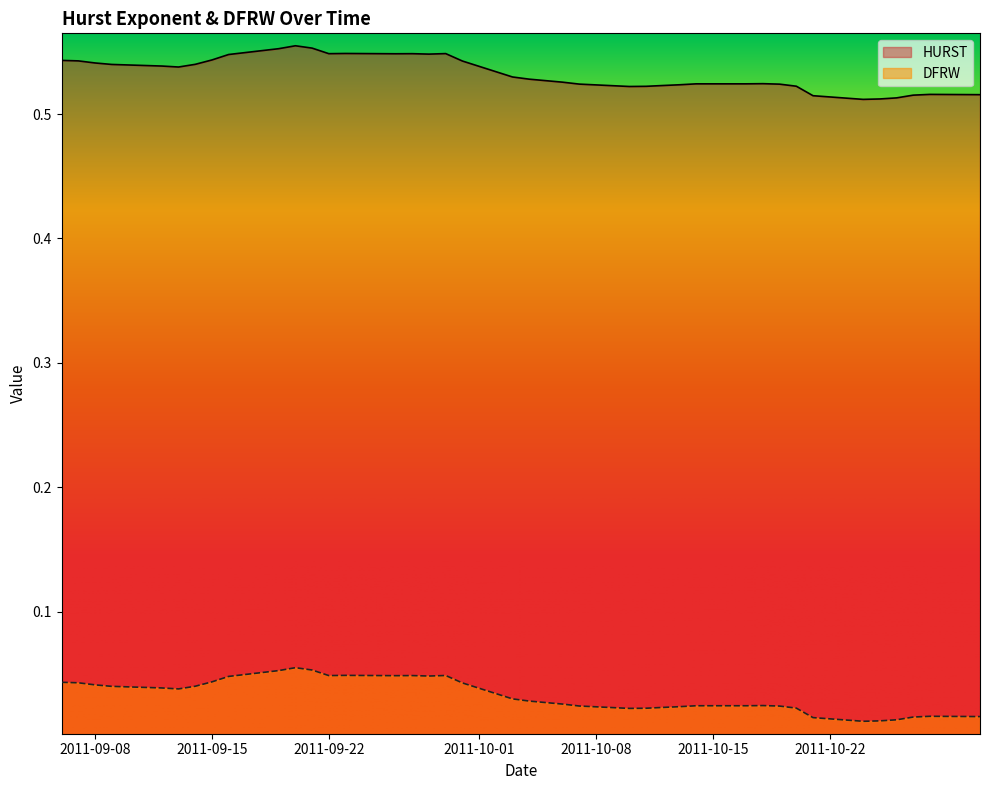

Reading left to right, transcribe all the data shown in this chart.

HURST: 2011-09-06=0.5	2011-09-07=0.5	2011-09-08=0.5	2011-09-09=0.5	2011-09-12=0.5	2011-09-13=0.5	2011-09-14=0.5	2011-09-15=0.5	2011-09-16=0.5	2011-09-19=0.6	2011-09-20=0.6	2011-09-21=0.6	2011-09-22=0.5	2011-09-23=0.5	2011-09-26=0.5	2011-09-27=0.5	2011-09-28=0.5	2011-09-29=0.5	2011-09-30=0.5	2011-10-03=0.5	2011-10-04=0.5	2011-10-05=0.5	2011-10-06=0.5	2011-10-07=0.5	2011-10-10=0.5	2011-10-11=0.5	2011-10-12=0.5	2011-10-13=0.5	2011-10-14=0.5	2011-10-17=0.5	2011-10-18=0.5	2011-10-19=0.5	2011-10-20=0.5	2011-10-21=0.5	2011-10-24=0.5	2011-10-25=0.5	2011-10-26=0.5	2011-10-27=0.5	2011-10-28=0.5	2011-10-31=0.5
DFRW: 2011-09-06=0.0	2011-09-07=0.0	2011-09-08=0.0	2011-09-09=0.0	2011-09-12=0.0	2011-09-13=0.0	2011-09-14=0.0	2011-09-15=0.0	2011-09-16=0.0	2011-09-19=0.1	2011-09-20=0.1	2011-09-21=0.1	2011-09-22=0.0	2011-09-23=0.0	2011-09-26=0.0	2011-09-27=0.0	2011-09-28=0.0	2011-09-29=0.0	2011-09-30=0.0	2011-10-03=0.0	2011-10-04=0.0	2011-10-05=0.0	2011-10-06=0.0	2011-10-07=0.0	2011-10-10=0.0	2011-10-11=0.0	2011-10-12=0.0	2011-10-13=0.0	2011-10-14=0.0	2011-10-17=0.0	2011-10-18=0.0	2011-10-19=0.0	2011-10-20=0.0	2011-10-21=0.0	2011-10-24=0.0	2011-10-25=0.0	2011-10-26=0.0	2011-10-27=0.0	2011-10-28=0.0	2011-10-31=0.0